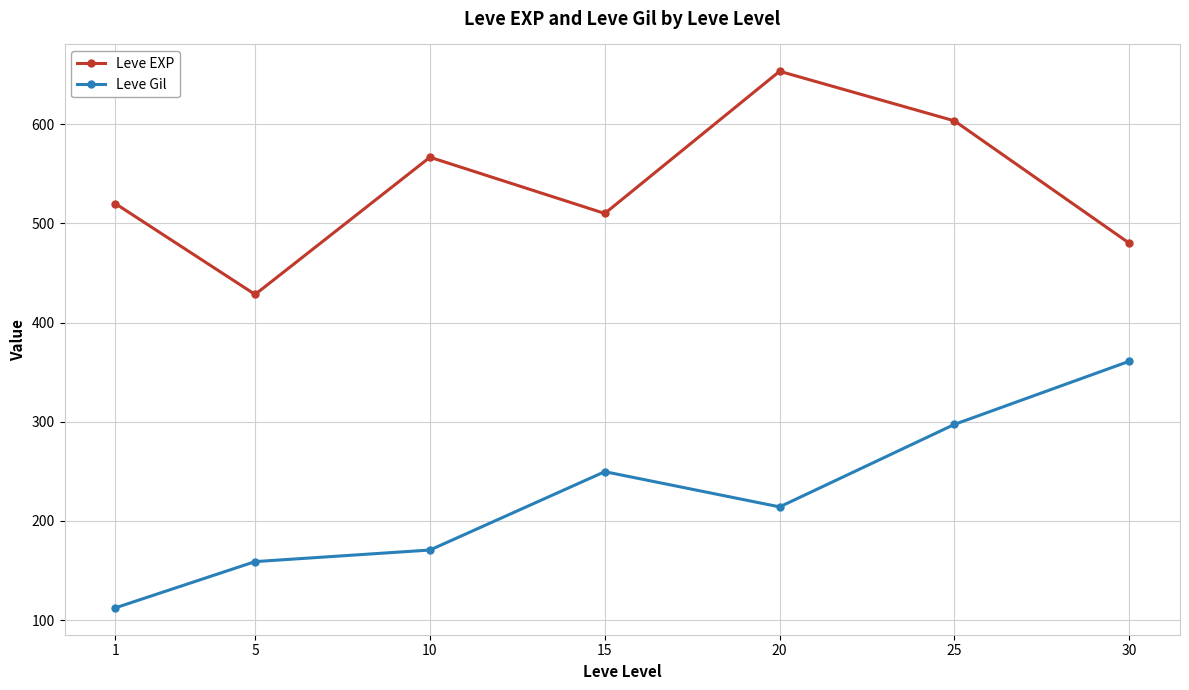

How many data points in Leve Gil are above 214?

4